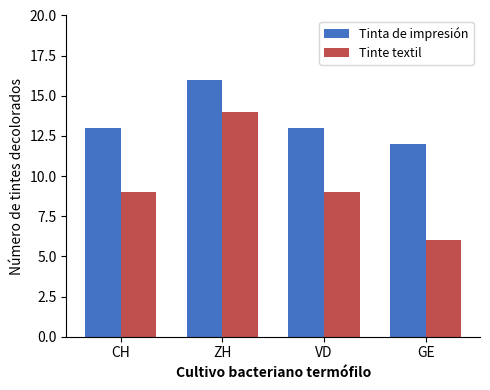

How many bars are there in each group?

2